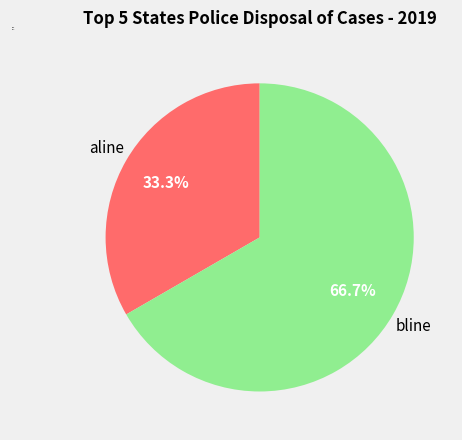

To the nearest percent, what percentage of the pie is aline?

33%